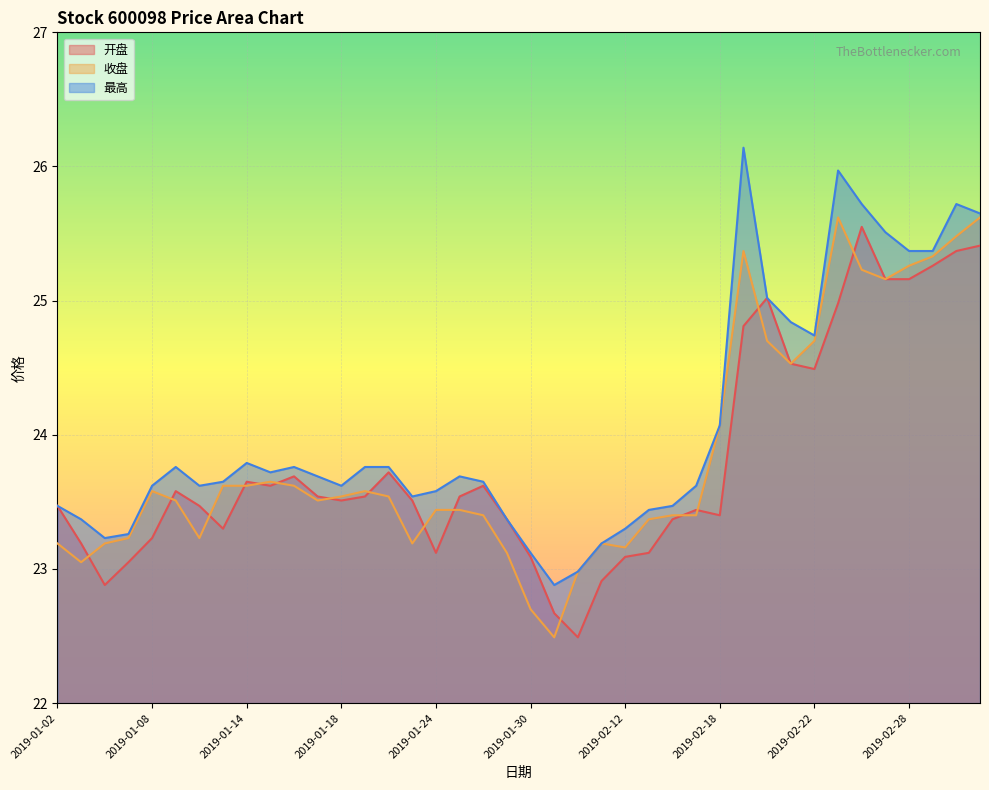

True or false: 最高 and 开盘 intersect in this chart.

False